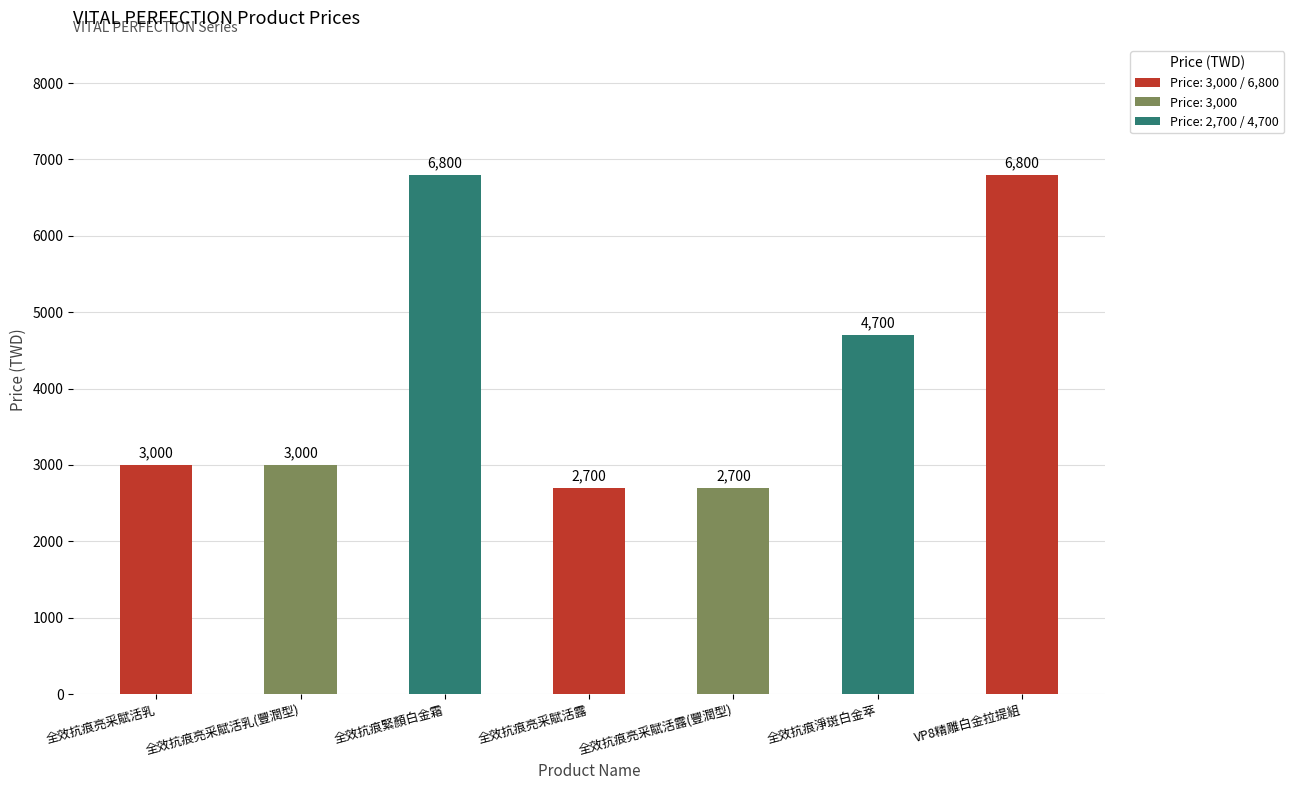

What is the difference between the values at 全效抗痕緊顏白金霜 and 全效抗痕淨斑白金萃?

2100